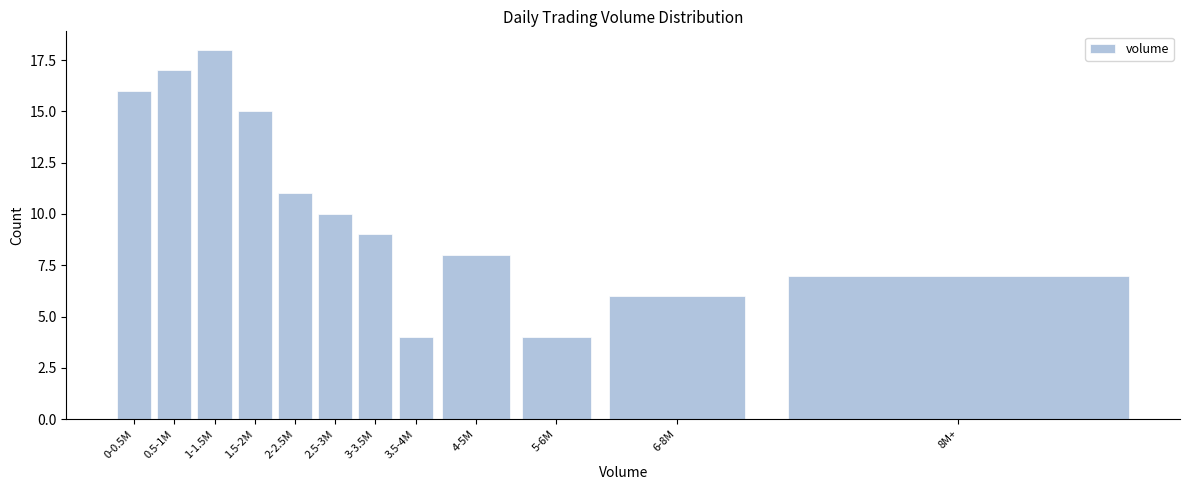

Reading right to left, what are all the values shown in this chart?

7	6	4	8	4	9	10	11	15	18	17	16